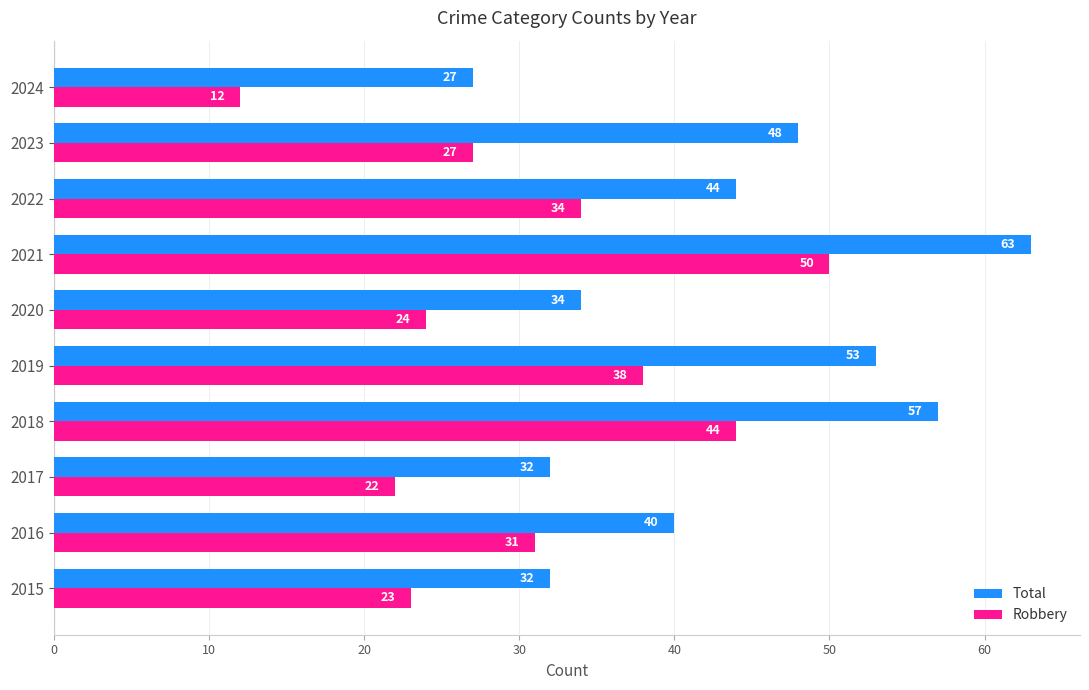

At which label does Robbery reach its minimum?

2024